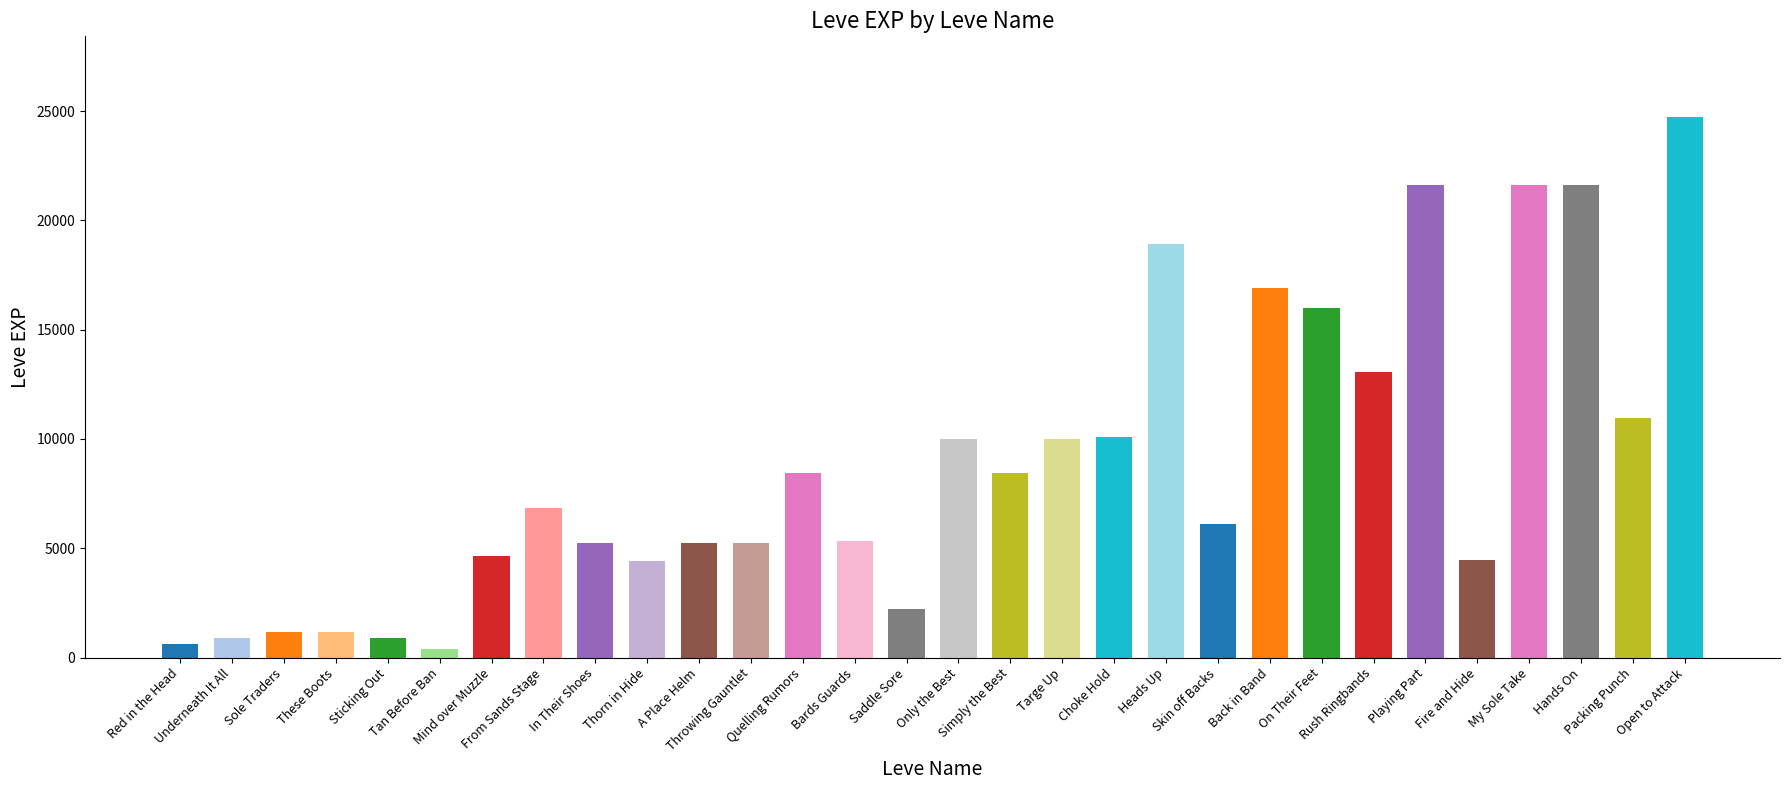

What is the label of the 14th bar from the right?

Simply the Best